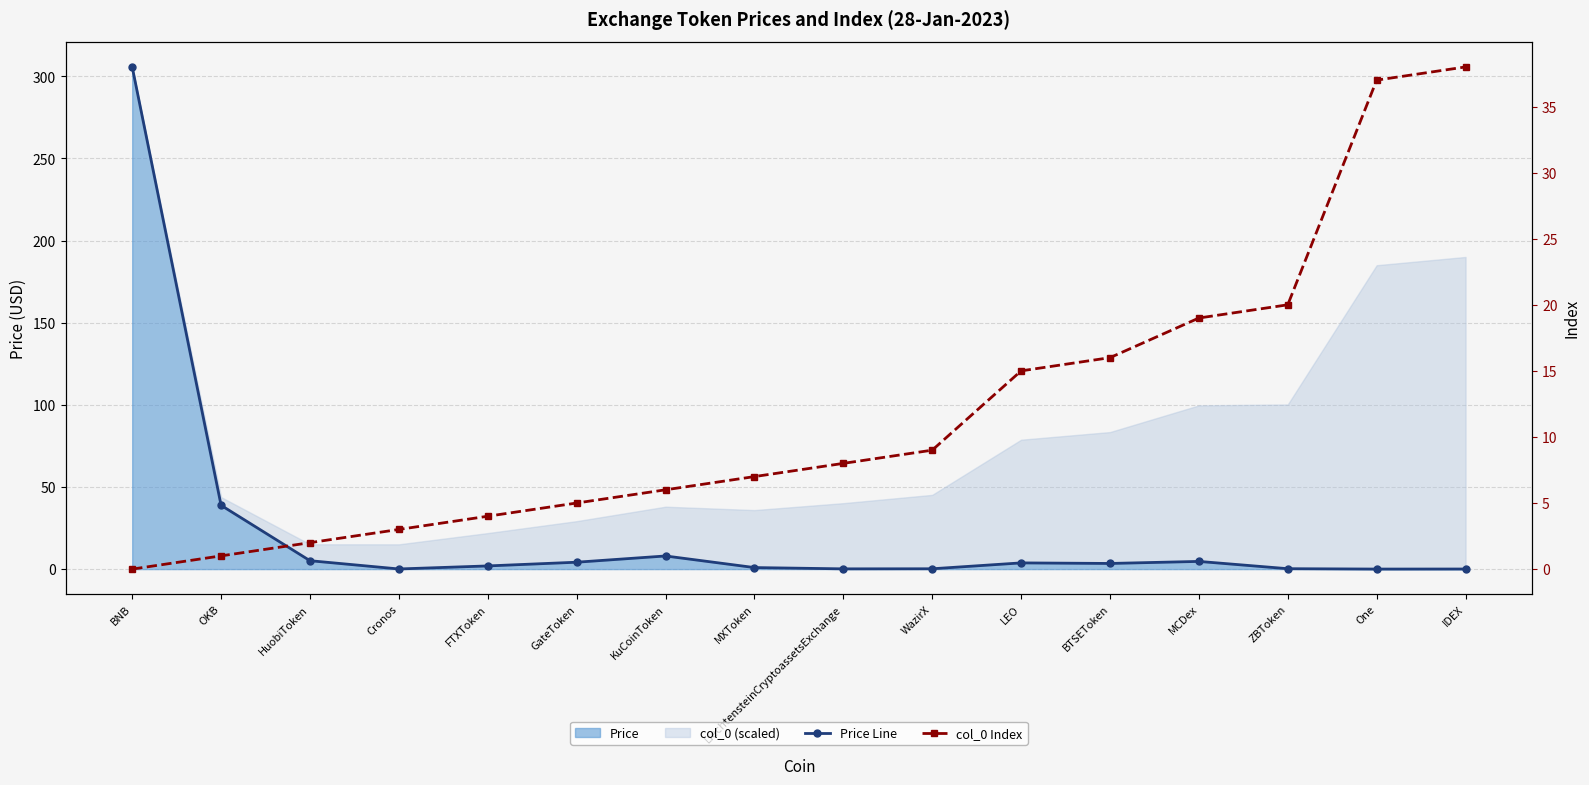

True or false: Price Line and col_0 Index cross at least once.

True